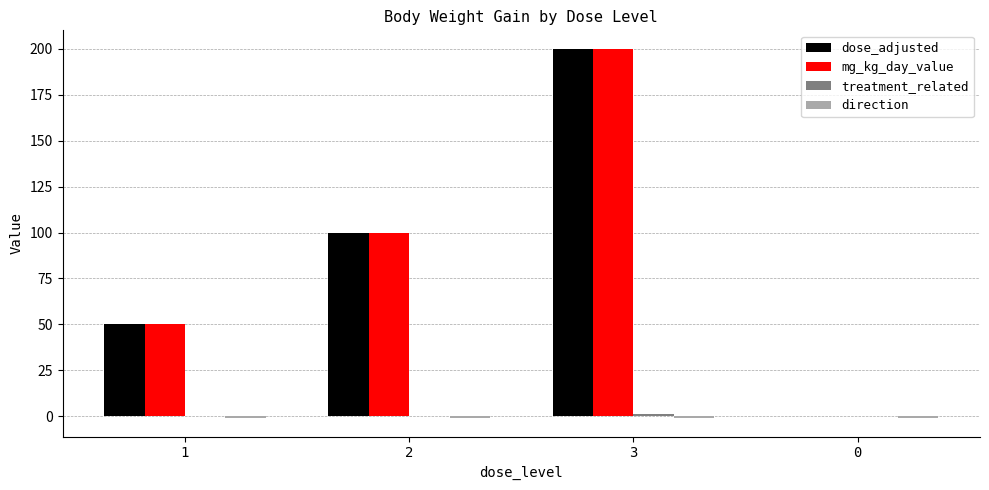

At which category is the sum across all series the highest?

3